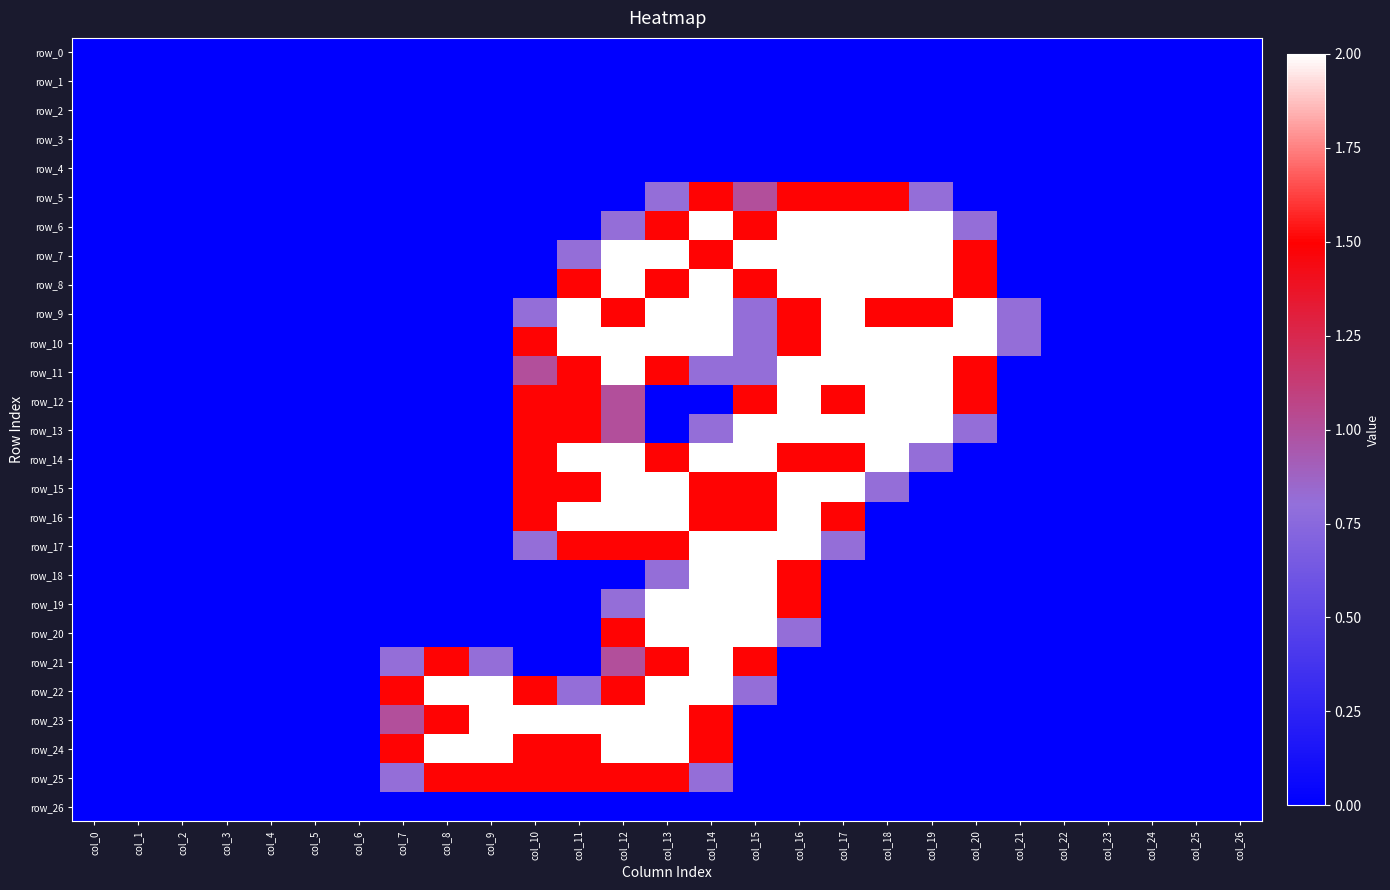

Reading left to right, what are all the values shown in this chart?

row_0: col_0=0.0	col_1=0.0	col_2=0.0	col_3=0.0	col_4=0.0	col_5=0.0	col_6=0.0	col_7=0.0	col_8=0.0	col_9=0.0	col_10=0.0	col_11=0.0	col_12=0.0	col_13=0.0	col_14=0.0	col_15=0.0	col_16=0.0	col_17=0.0	col_18=0.0	col_19=0.0	col_20=0.0	col_21=0.0	col_22=0.0	col_23=0.0	col_24=0.0	col_25=0.0	col_26=0.0
row_1: col_0=0.0	col_1=0.0	col_2=0.0	col_3=0.0	col_4=0.0	col_5=0.0	col_6=0.0	col_7=0.0	col_8=0.0	col_9=0.0	col_10=0.0	col_11=0.0	col_12=0.0	col_13=0.0	col_14=0.0	col_15=0.0	col_16=0.0	col_17=0.0	col_18=0.0	col_19=0.0	col_20=0.0	col_21=0.0	col_22=0.0	col_23=0.0	col_24=0.0	col_25=0.0	col_26=0.0
row_2: col_0=0.0	col_1=0.0	col_2=0.0	col_3=0.0	col_4=0.0	col_5=0.0	col_6=0.0	col_7=0.0	col_8=0.0	col_9=0.0	col_10=0.0	col_11=0.0	col_12=0.0	col_13=0.0	col_14=0.0	col_15=0.0	col_16=0.0	col_17=0.0	col_18=0.0	col_19=0.0	col_20=0.0	col_21=0.0	col_22=0.0	col_23=0.0	col_24=0.0	col_25=0.0	col_26=0.0
row_3: col_0=0.0	col_1=0.0	col_2=0.0	col_3=0.0	col_4=0.0	col_5=0.0	col_6=0.0	col_7=0.0	col_8=0.0	col_9=0.0	col_10=0.0	col_11=0.0	col_12=0.0	col_13=0.0	col_14=0.0	col_15=0.0	col_16=0.0	col_17=0.0	col_18=0.0	col_19=0.0	col_20=0.0	col_21=0.0	col_22=0.0	col_23=0.0	col_24=0.0	col_25=0.0	col_26=0.0
row_4: col_0=0.0	col_1=0.0	col_2=0.0	col_3=0.0	col_4=0.0	col_5=0.0	col_6=0.0	col_7=0.0	col_8=0.0	col_9=0.0	col_10=0.0	col_11=0.0	col_12=0.0	col_13=0.0	col_14=0.0	col_15=0.0	col_16=0.0	col_17=0.0	col_18=0.0	col_19=0.0	col_20=0.0	col_21=0.0	col_22=0.0	col_23=0.0	col_24=0.0	col_25=0.0	col_26=0.0
row_5: col_0=0.0	col_1=0.0	col_2=0.0	col_3=0.0	col_4=0.0	col_5=0.0	col_6=0.0	col_7=0.0	col_8=0.0	col_9=0.0	col_10=0.0	col_11=0.0	col_12=0.0	col_13=0.8	col_14=1.5	col_15=1.0	col_16=1.5	col_17=1.5	col_18=1.5	col_19=0.8	col_20=0.0	col_21=0.0	col_22=0.0	col_23=0.0	col_24=0.0	col_25=0.0	col_26=0.0
row_6: col_0=0.0	col_1=0.0	col_2=0.0	col_3=0.0	col_4=0.0	col_5=0.0	col_6=0.0	col_7=0.0	col_8=0.0	col_9=0.0	col_10=0.0	col_11=0.0	col_12=0.8	col_13=1.5	col_14=2.0	col_15=1.5	col_16=2.0	col_17=2.0	col_18=2.0	col_19=2.0	col_20=0.8	col_21=0.0	col_22=0.0	col_23=0.0	col_24=0.0	col_25=0.0	col_26=0.0
row_7: col_0=0.0	col_1=0.0	col_2=0.0	col_3=0.0	col_4=0.0	col_5=0.0	col_6=0.0	col_7=0.0	col_8=0.0	col_9=0.0	col_10=0.0	col_11=0.8	col_12=2.0	col_13=2.0	col_14=1.5	col_15=2.0	col_16=2.0	col_17=2.0	col_18=2.0	col_19=2.0	col_20=1.5	col_21=0.0	col_22=0.0	col_23=0.0	col_24=0.0	col_25=0.0	col_26=0.0
row_8: col_0=0.0	col_1=0.0	col_2=0.0	col_3=0.0	col_4=0.0	col_5=0.0	col_6=0.0	col_7=0.0	col_8=0.0	col_9=0.0	col_10=0.0	col_11=1.5	col_12=2.0	col_13=1.5	col_14=2.0	col_15=1.5	col_16=2.0	col_17=2.0	col_18=2.0	col_19=2.0	col_20=1.5	col_21=0.0	col_22=0.0	col_23=0.0	col_24=0.0	col_25=0.0	col_26=0.0
row_9: col_0=0.0	col_1=0.0	col_2=0.0	col_3=0.0	col_4=0.0	col_5=0.0	col_6=0.0	col_7=0.0	col_8=0.0	col_9=0.0	col_10=0.8	col_11=2.0	col_12=1.5	col_13=2.0	col_14=2.0	col_15=0.8	col_16=1.5	col_17=2.0	col_18=1.5	col_19=1.5	col_20=2.0	col_21=0.8	col_22=0.0	col_23=0.0	col_24=0.0	col_25=0.0	col_26=0.0
row_10: col_0=0.0	col_1=0.0	col_2=0.0	col_3=0.0	col_4=0.0	col_5=0.0	col_6=0.0	col_7=0.0	col_8=0.0	col_9=0.0	col_10=1.5	col_11=2.0	col_12=2.0	col_13=2.0	col_14=2.0	col_15=0.8	col_16=1.5	col_17=2.0	col_18=2.0	col_19=2.0	col_20=2.0	col_21=0.8	col_22=0.0	col_23=0.0	col_24=0.0	col_25=0.0	col_26=0.0
row_11: col_0=0.0	col_1=0.0	col_2=0.0	col_3=0.0	col_4=0.0	col_5=0.0	col_6=0.0	col_7=0.0	col_8=0.0	col_9=0.0	col_10=1.0	col_11=1.5	col_12=2.0	col_13=1.5	col_14=0.8	col_15=0.8	col_16=2.0	col_17=2.0	col_18=2.0	col_19=2.0	col_20=1.5	col_21=0.0	col_22=0.0	col_23=0.0	col_24=0.0	col_25=0.0	col_26=0.0
row_12: col_0=0.0	col_1=0.0	col_2=0.0	col_3=0.0	col_4=0.0	col_5=0.0	col_6=0.0	col_7=0.0	col_8=0.0	col_9=0.0	col_10=1.5	col_11=1.5	col_12=1.0	col_13=0.0	col_14=0.0	col_15=1.5	col_16=2.0	col_17=1.5	col_18=2.0	col_19=2.0	col_20=1.5	col_21=0.0	col_22=0.0	col_23=0.0	col_24=0.0	col_25=0.0	col_26=0.0
row_13: col_0=0.0	col_1=0.0	col_2=0.0	col_3=0.0	col_4=0.0	col_5=0.0	col_6=0.0	col_7=0.0	col_8=0.0	col_9=0.0	col_10=1.5	col_11=1.5	col_12=1.0	col_13=0.0	col_14=0.8	col_15=2.0	col_16=2.0	col_17=2.0	col_18=2.0	col_19=2.0	col_20=0.8	col_21=0.0	col_22=0.0	col_23=0.0	col_24=0.0	col_25=0.0	col_26=0.0
row_14: col_0=0.0	col_1=0.0	col_2=0.0	col_3=0.0	col_4=0.0	col_5=0.0	col_6=0.0	col_7=0.0	col_8=0.0	col_9=0.0	col_10=1.5	col_11=2.0	col_12=2.0	col_13=1.5	col_14=2.0	col_15=2.0	col_16=1.5	col_17=1.5	col_18=2.0	col_19=0.8	col_20=0.0	col_21=0.0	col_22=0.0	col_23=0.0	col_24=0.0	col_25=0.0	col_26=0.0
row_15: col_0=0.0	col_1=0.0	col_2=0.0	col_3=0.0	col_4=0.0	col_5=0.0	col_6=0.0	col_7=0.0	col_8=0.0	col_9=0.0	col_10=1.5	col_11=1.5	col_12=2.0	col_13=2.0	col_14=1.5	col_15=1.5	col_16=2.0	col_17=2.0	col_18=0.8	col_19=0.0	col_20=0.0	col_21=0.0	col_22=0.0	col_23=0.0	col_24=0.0	col_25=0.0	col_26=0.0
row_16: col_0=0.0	col_1=0.0	col_2=0.0	col_3=0.0	col_4=0.0	col_5=0.0	col_6=0.0	col_7=0.0	col_8=0.0	col_9=0.0	col_10=1.5	col_11=2.0	col_12=2.0	col_13=2.0	col_14=1.5	col_15=1.5	col_16=2.0	col_17=1.5	col_18=0.0	col_19=0.0	col_20=0.0	col_21=0.0	col_22=0.0	col_23=0.0	col_24=0.0	col_25=0.0	col_26=0.0
row_17: col_0=0.0	col_1=0.0	col_2=0.0	col_3=0.0	col_4=0.0	col_5=0.0	col_6=0.0	col_7=0.0	col_8=0.0	col_9=0.0	col_10=0.8	col_11=1.5	col_12=1.5	col_13=1.5	col_14=2.0	col_15=2.0	col_16=2.0	col_17=0.8	col_18=0.0	col_19=0.0	col_20=0.0	col_21=0.0	col_22=0.0	col_23=0.0	col_24=0.0	col_25=0.0	col_26=0.0
row_18: col_0=0.0	col_1=0.0	col_2=0.0	col_3=0.0	col_4=0.0	col_5=0.0	col_6=0.0	col_7=0.0	col_8=0.0	col_9=0.0	col_10=0.0	col_11=0.0	col_12=0.0	col_13=0.8	col_14=2.0	col_15=2.0	col_16=1.5	col_17=0.0	col_18=0.0	col_19=0.0	col_20=0.0	col_21=0.0	col_22=0.0	col_23=0.0	col_24=0.0	col_25=0.0	col_26=0.0
row_19: col_0=0.0	col_1=0.0	col_2=0.0	col_3=0.0	col_4=0.0	col_5=0.0	col_6=0.0	col_7=0.0	col_8=0.0	col_9=0.0	col_10=0.0	col_11=0.0	col_12=0.8	col_13=2.0	col_14=2.0	col_15=2.0	col_16=1.5	col_17=0.0	col_18=0.0	col_19=0.0	col_20=0.0	col_21=0.0	col_22=0.0	col_23=0.0	col_24=0.0	col_25=0.0	col_26=0.0
row_20: col_0=0.0	col_1=0.0	col_2=0.0	col_3=0.0	col_4=0.0	col_5=0.0	col_6=0.0	col_7=0.0	col_8=0.0	col_9=0.0	col_10=0.0	col_11=0.0	col_12=1.5	col_13=2.0	col_14=2.0	col_15=2.0	col_16=0.8	col_17=0.0	col_18=0.0	col_19=0.0	col_20=0.0	col_21=0.0	col_22=0.0	col_23=0.0	col_24=0.0	col_25=0.0	col_26=0.0
row_21: col_0=0.0	col_1=0.0	col_2=0.0	col_3=0.0	col_4=0.0	col_5=0.0	col_6=0.0	col_7=0.8	col_8=1.5	col_9=0.8	col_10=0.0	col_11=0.0	col_12=1.0	col_13=1.5	col_14=2.0	col_15=1.5	col_16=0.0	col_17=0.0	col_18=0.0	col_19=0.0	col_20=0.0	col_21=0.0	col_22=0.0	col_23=0.0	col_24=0.0	col_25=0.0	col_26=0.0
row_22: col_0=0.0	col_1=0.0	col_2=0.0	col_3=0.0	col_4=0.0	col_5=0.0	col_6=0.0	col_7=1.5	col_8=2.0	col_9=2.0	col_10=1.5	col_11=0.8	col_12=1.5	col_13=2.0	col_14=2.0	col_15=0.8	col_16=0.0	col_17=0.0	col_18=0.0	col_19=0.0	col_20=0.0	col_21=0.0	col_22=0.0	col_23=0.0	col_24=0.0	col_25=0.0	col_26=0.0
row_23: col_0=0.0	col_1=0.0	col_2=0.0	col_3=0.0	col_4=0.0	col_5=0.0	col_6=0.0	col_7=1.0	col_8=1.5	col_9=2.0	col_10=2.0	col_11=2.0	col_12=2.0	col_13=2.0	col_14=1.5	col_15=0.0	col_16=0.0	col_17=0.0	col_18=0.0	col_19=0.0	col_20=0.0	col_21=0.0	col_22=0.0	col_23=0.0	col_24=0.0	col_25=0.0	col_26=0.0
row_24: col_0=0.0	col_1=0.0	col_2=0.0	col_3=0.0	col_4=0.0	col_5=0.0	col_6=0.0	col_7=1.5	col_8=2.0	col_9=2.0	col_10=1.5	col_11=1.5	col_12=2.0	col_13=2.0	col_14=1.5	col_15=0.0	col_16=0.0	col_17=0.0	col_18=0.0	col_19=0.0	col_20=0.0	col_21=0.0	col_22=0.0	col_23=0.0	col_24=0.0	col_25=0.0	col_26=0.0
row_25: col_0=0.0	col_1=0.0	col_2=0.0	col_3=0.0	col_4=0.0	col_5=0.0	col_6=0.0	col_7=0.8	col_8=1.5	col_9=1.5	col_10=1.5	col_11=1.5	col_12=1.5	col_13=1.5	col_14=0.8	col_15=0.0	col_16=0.0	col_17=0.0	col_18=0.0	col_19=0.0	col_20=0.0	col_21=0.0	col_22=0.0	col_23=0.0	col_24=0.0	col_25=0.0	col_26=0.0
row_26: col_0=0.0	col_1=0.0	col_2=0.0	col_3=0.0	col_4=0.0	col_5=0.0	col_6=0.0	col_7=0.0	col_8=0.0	col_9=0.0	col_10=0.0	col_11=0.0	col_12=0.0	col_13=0.0	col_14=0.0	col_15=0.0	col_16=0.0	col_17=0.0	col_18=0.0	col_19=0.0	col_20=0.0	col_21=0.0	col_22=0.0	col_23=0.0	col_24=0.0	col_25=0.0	col_26=0.0